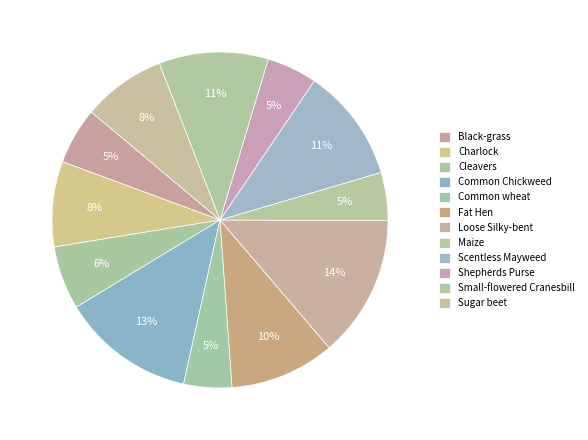

What percentage is the Small-flowered Cranesbill slice, to the nearest percent?

11%